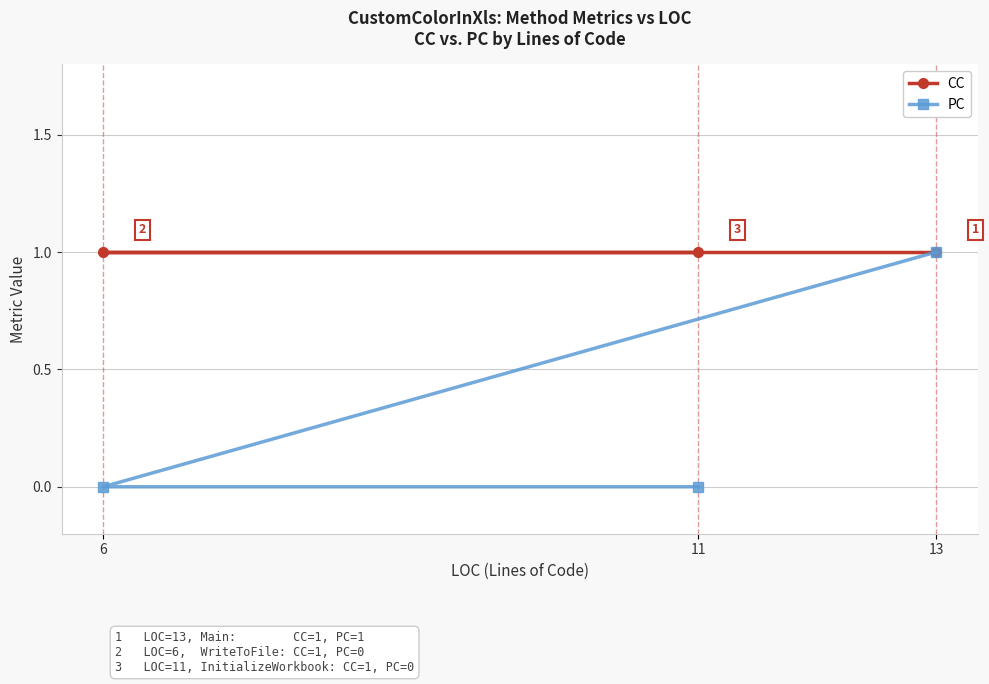

Which category has the highest value across all series?

13